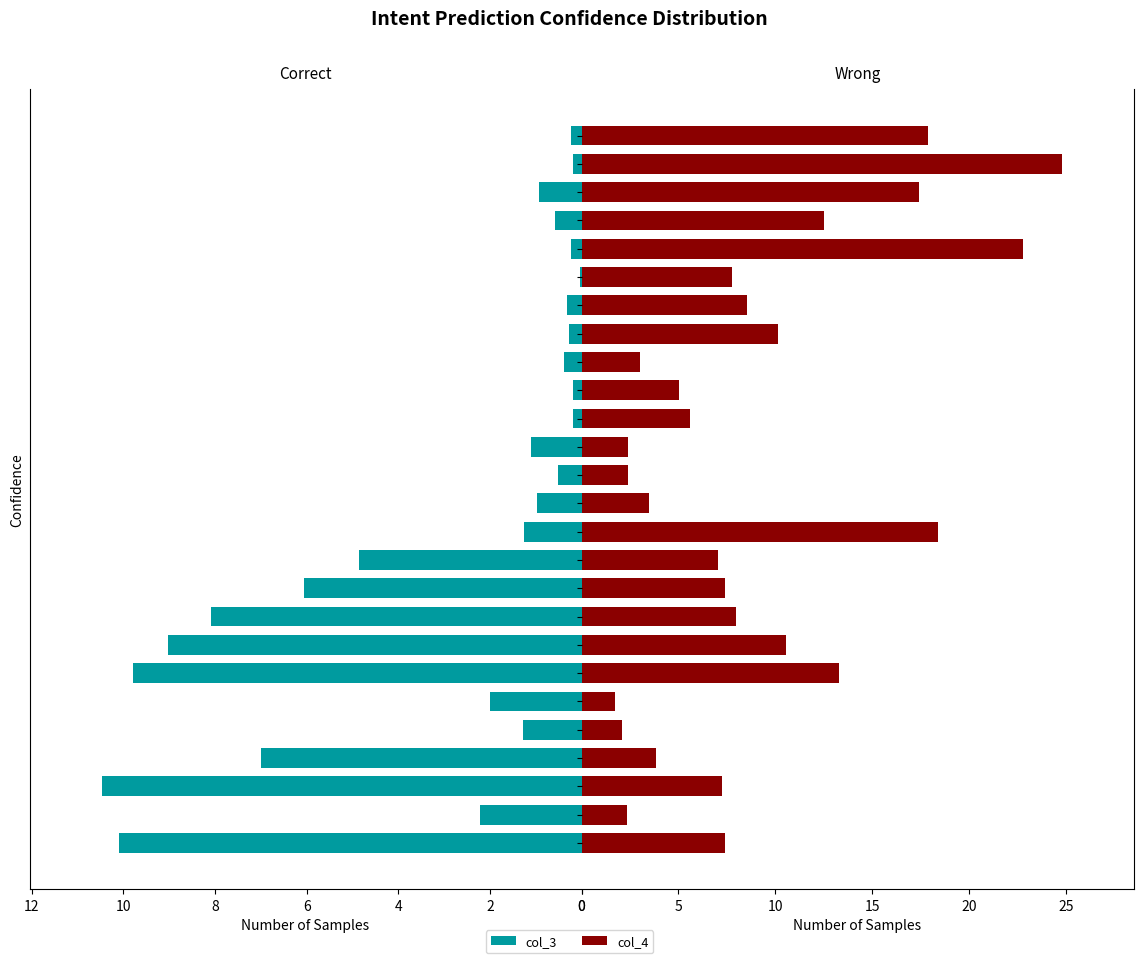

How many data points in col_3 are above 1?

13